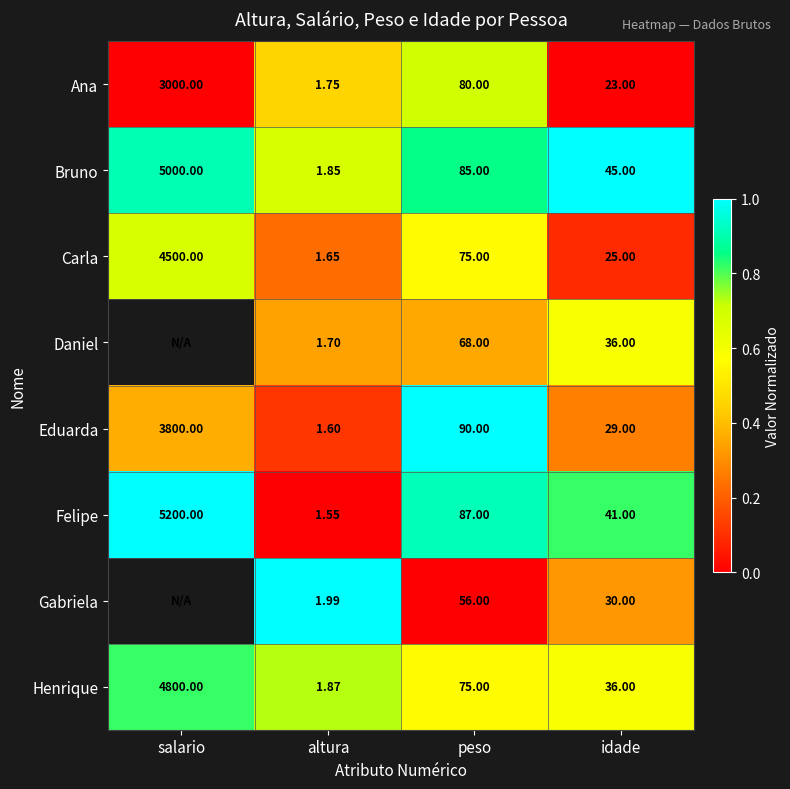

At which label is Bruno closest to 2500?

peso